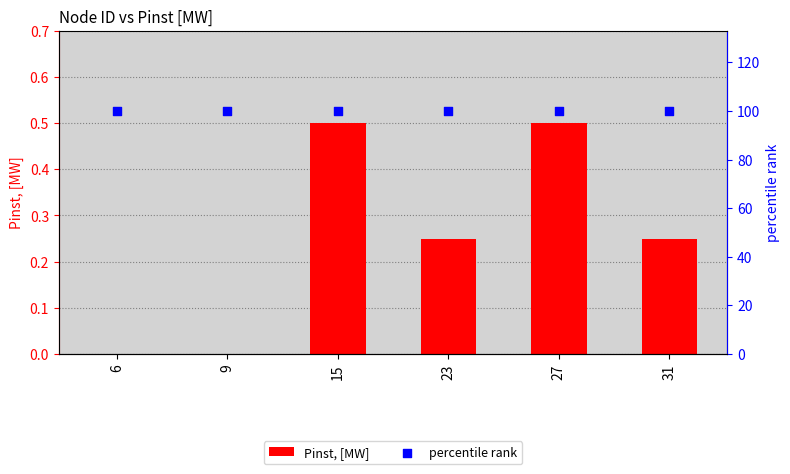

What are all the series names shown in the legend?

Pinst, [MW], percentile rank